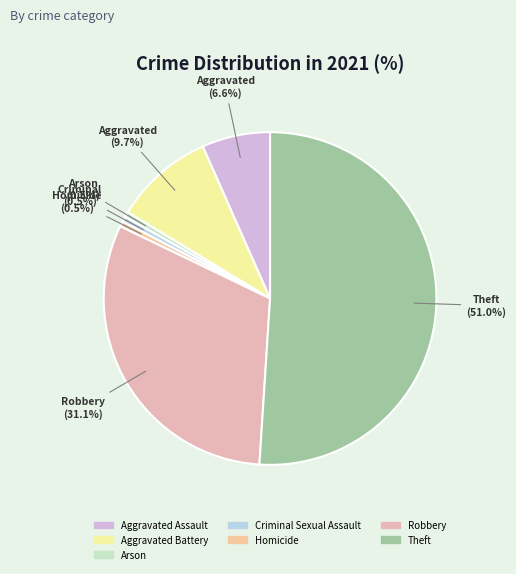

What is the ratio of the value at Criminal Sexual Assault to the value at Aggravated Assault?

0.1